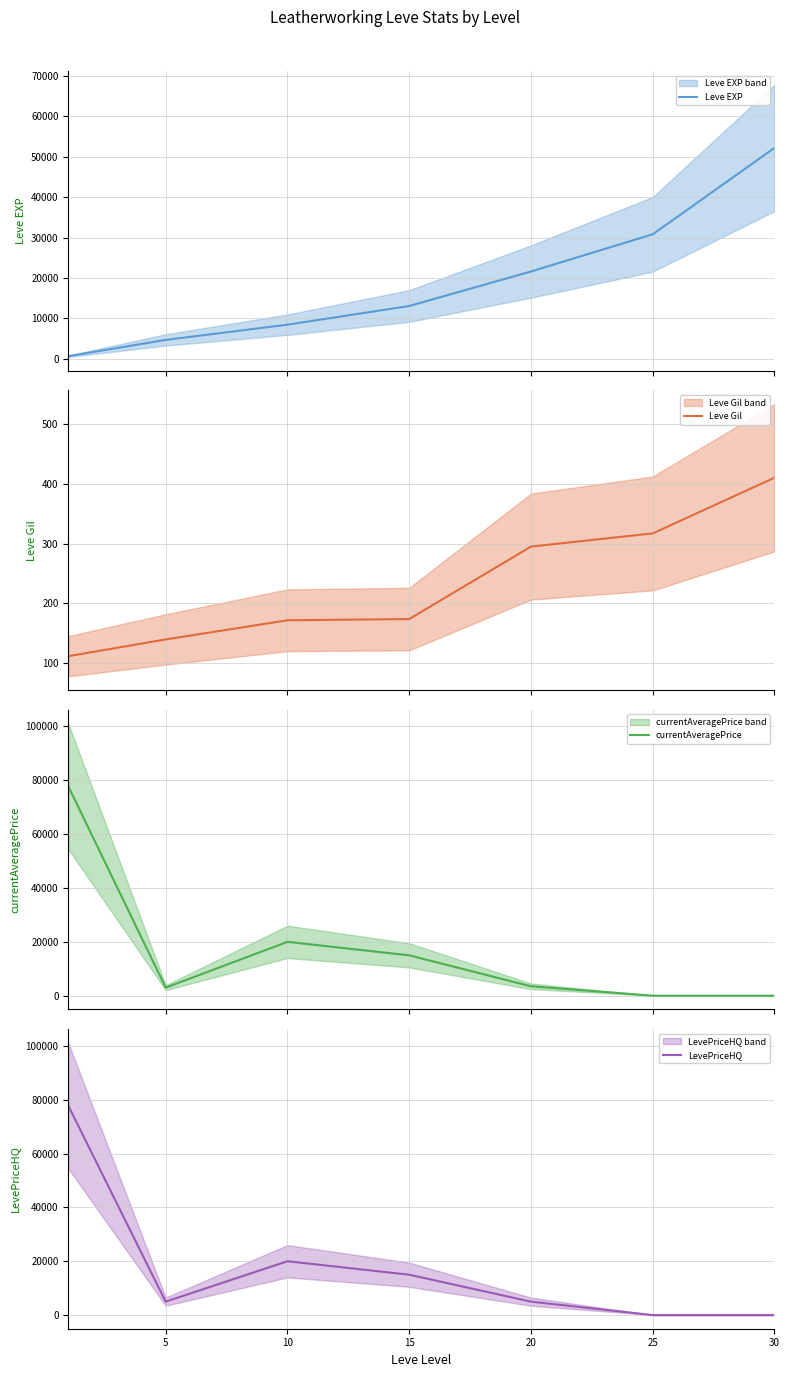

What is the total value across all series at 25?

31137